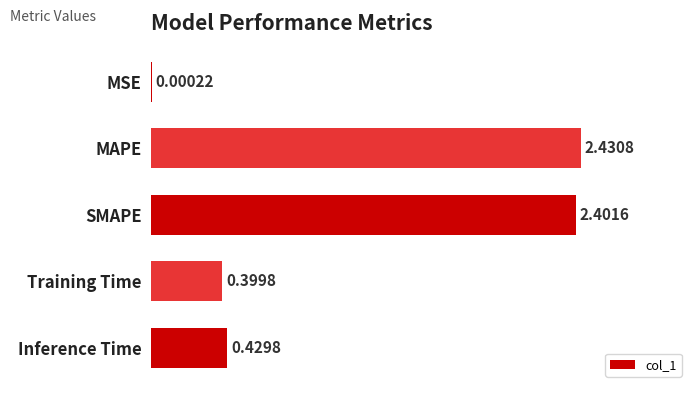

Which has a higher value, Training Time or SMAPE?

SMAPE